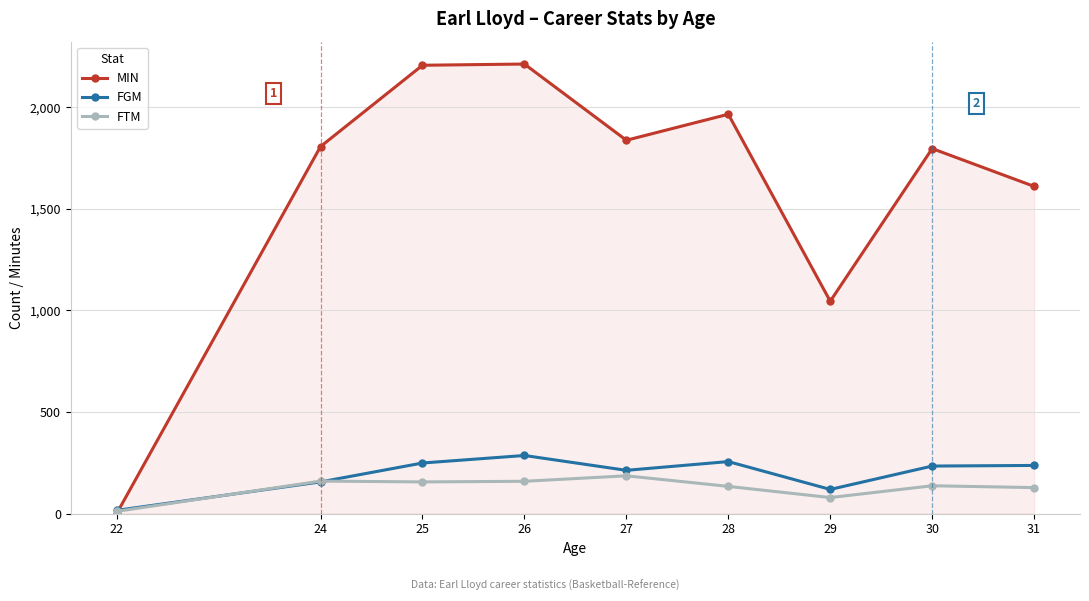

How many lines are shown in the chart?

3